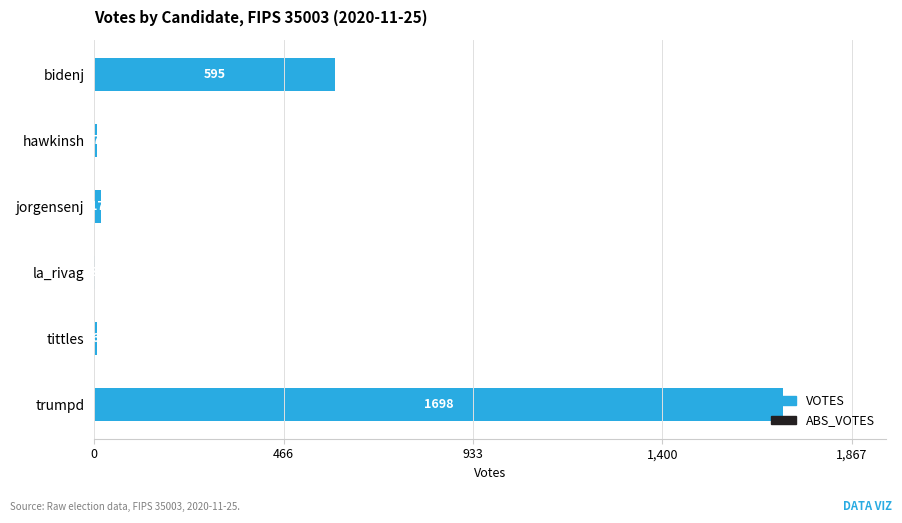

How many distinct data groups are displayed?

1